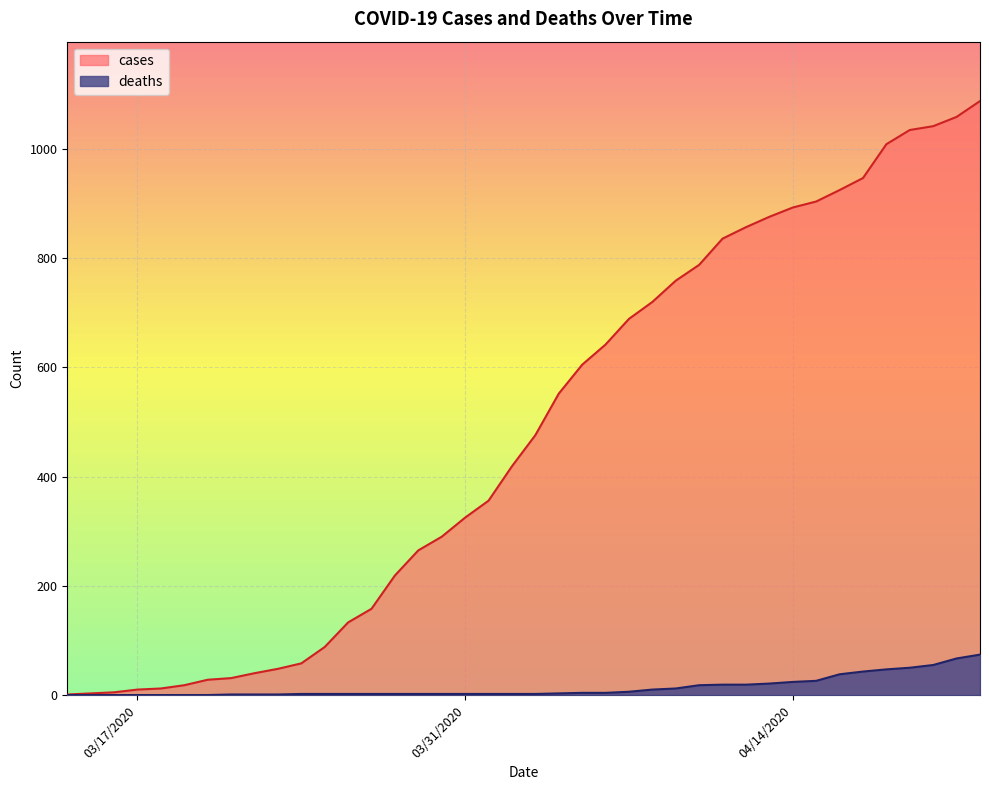

What is the difference between the highest and lowest values at 04/09/2020?

747